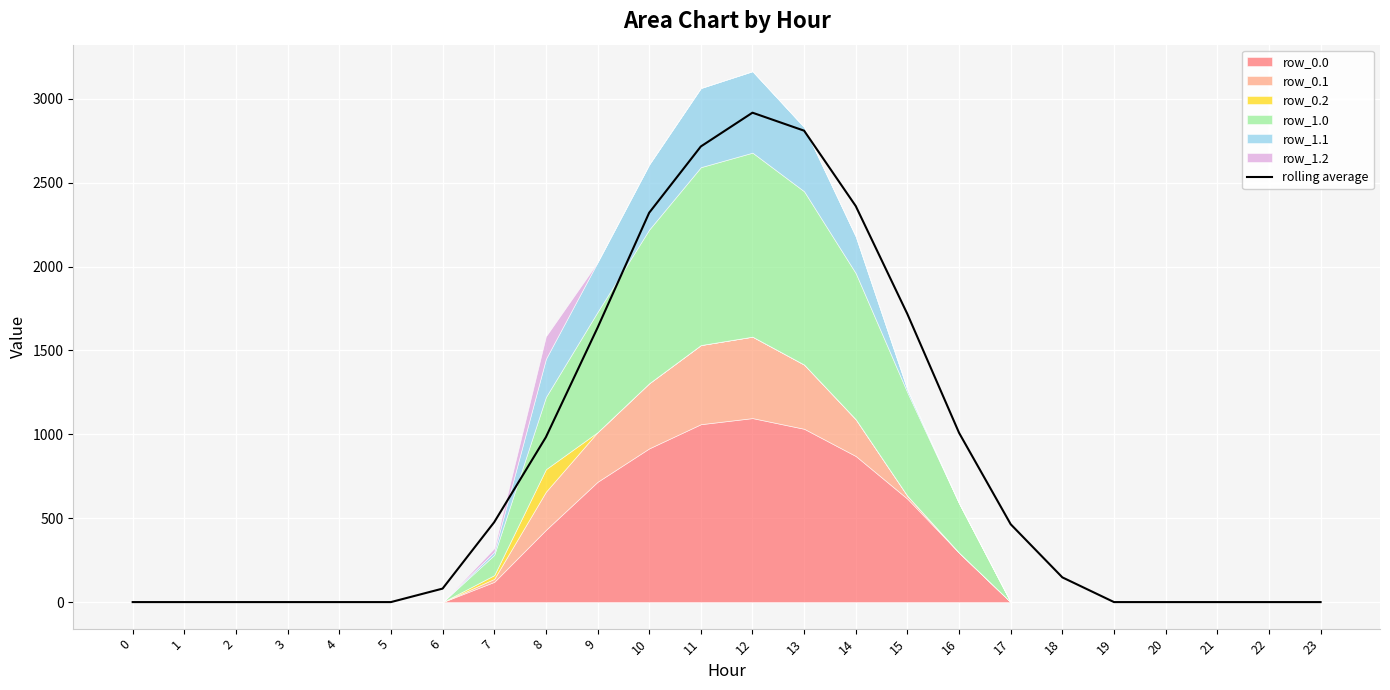

At which category does the data reach its first local peak?

12